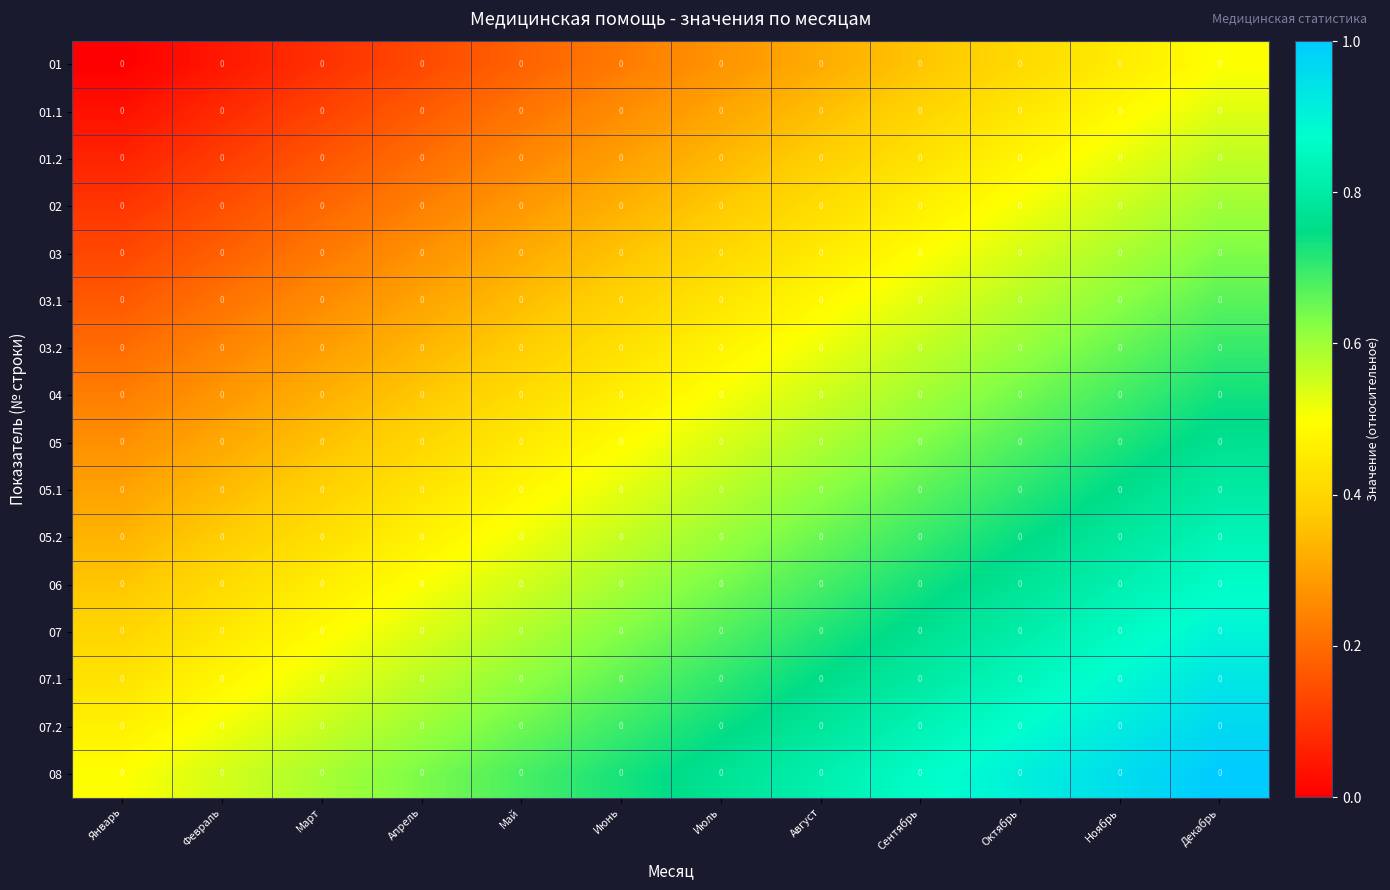

What is the spread (max minus min) of values at Ноябрь?

0.5